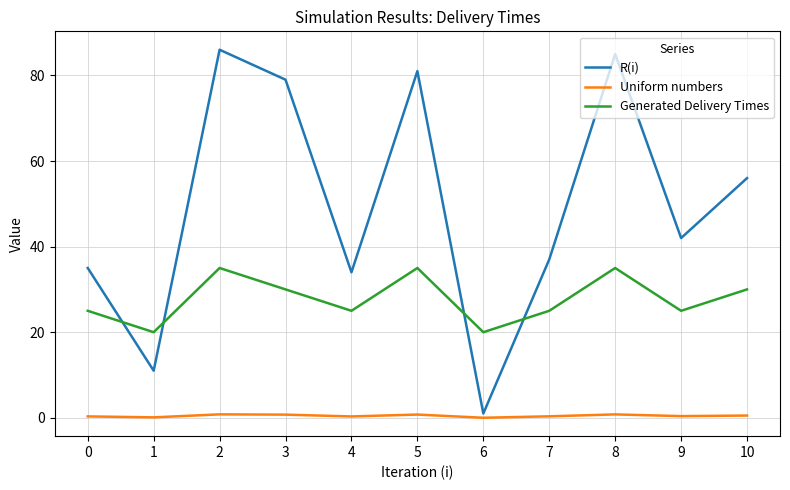

True or false: Generated Delivery Times and Uniform numbers cross at least once.

False